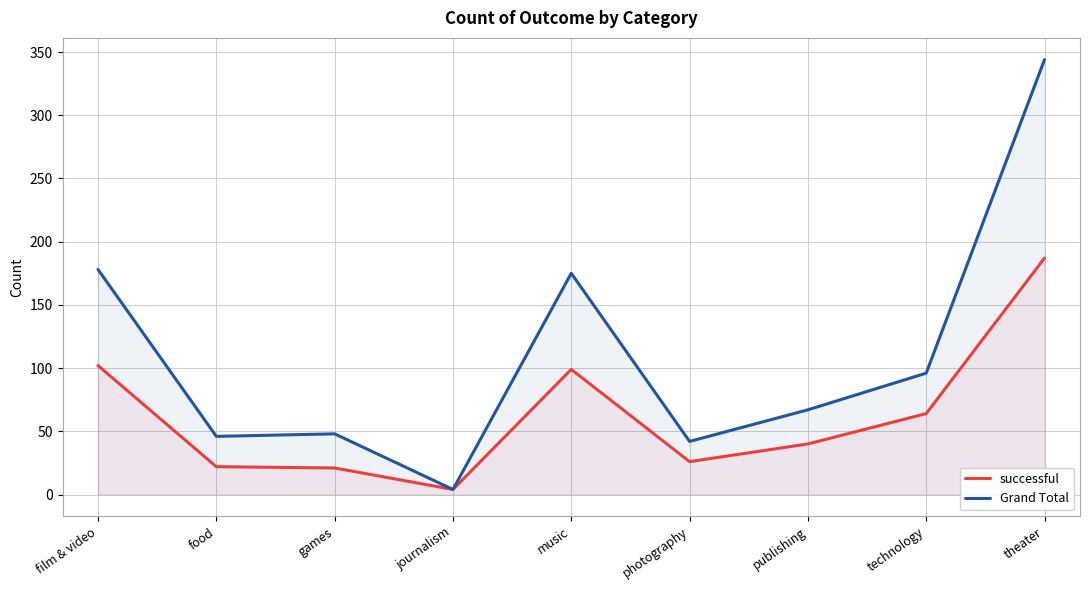

Reading right to left, transcribe all the data shown in this chart.

successful: theater=187	technology=64	publishing=40	photography=26	music=99	journalism=4	games=21	food=22	film & video=102
Grand Total: theater=344	technology=96	publishing=67	photography=42	music=175	journalism=4	games=48	food=46	film & video=178